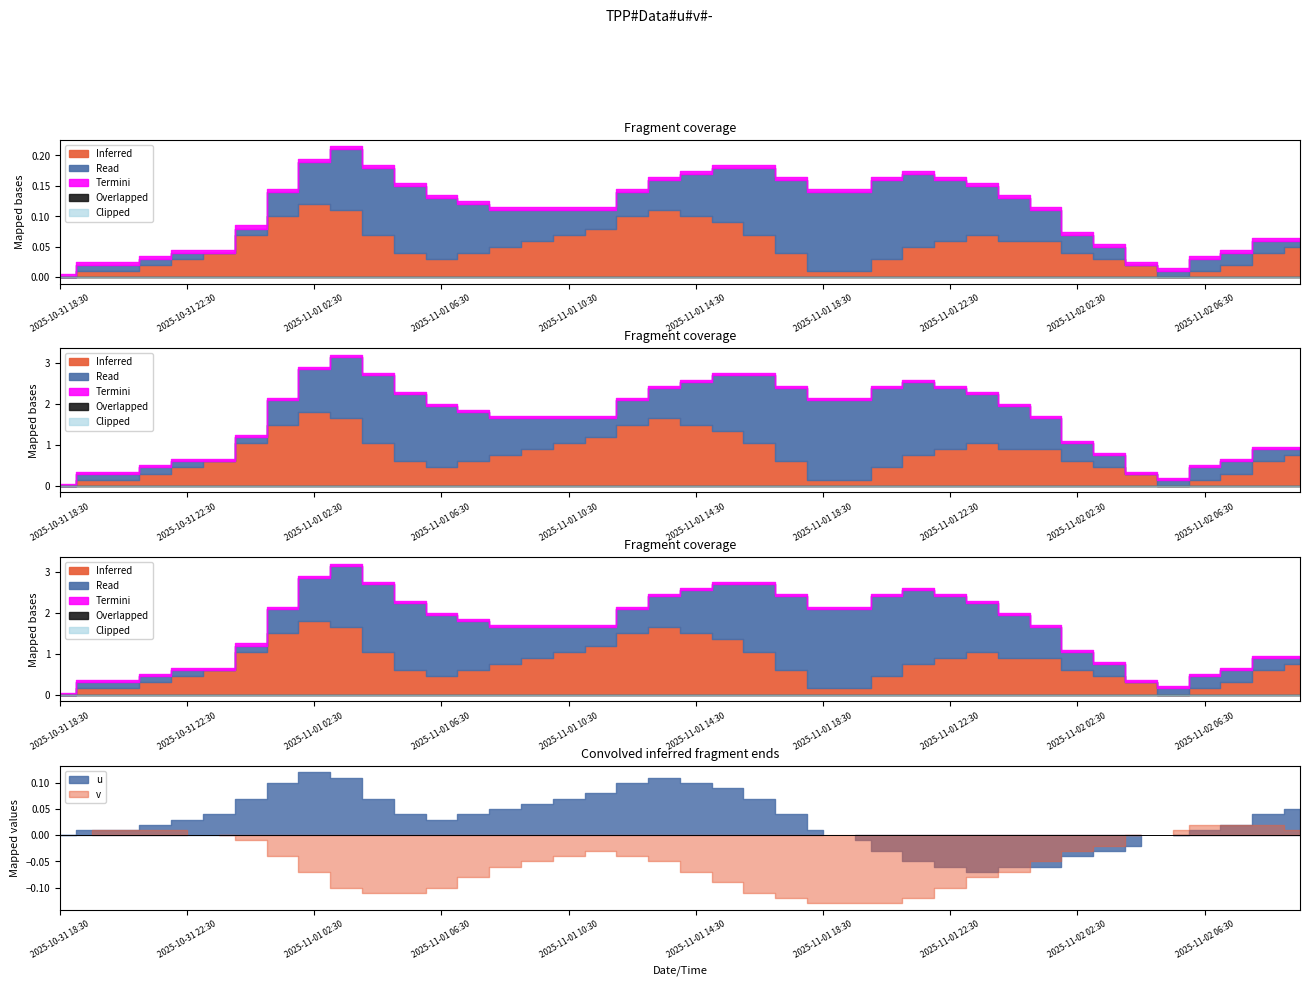

What is the average value of the v series?

-0.1